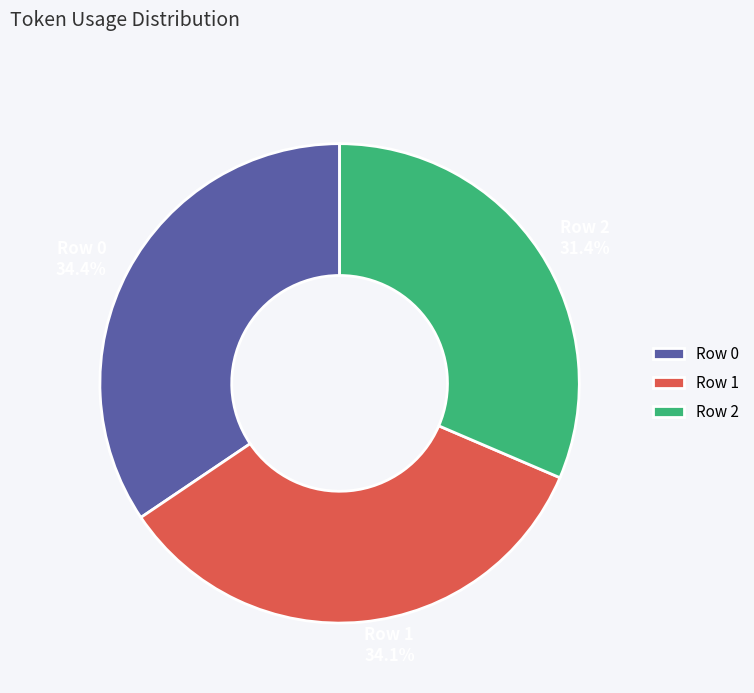

Approximately how many times larger is the value at Row 1 compared to Row 0?

1.0